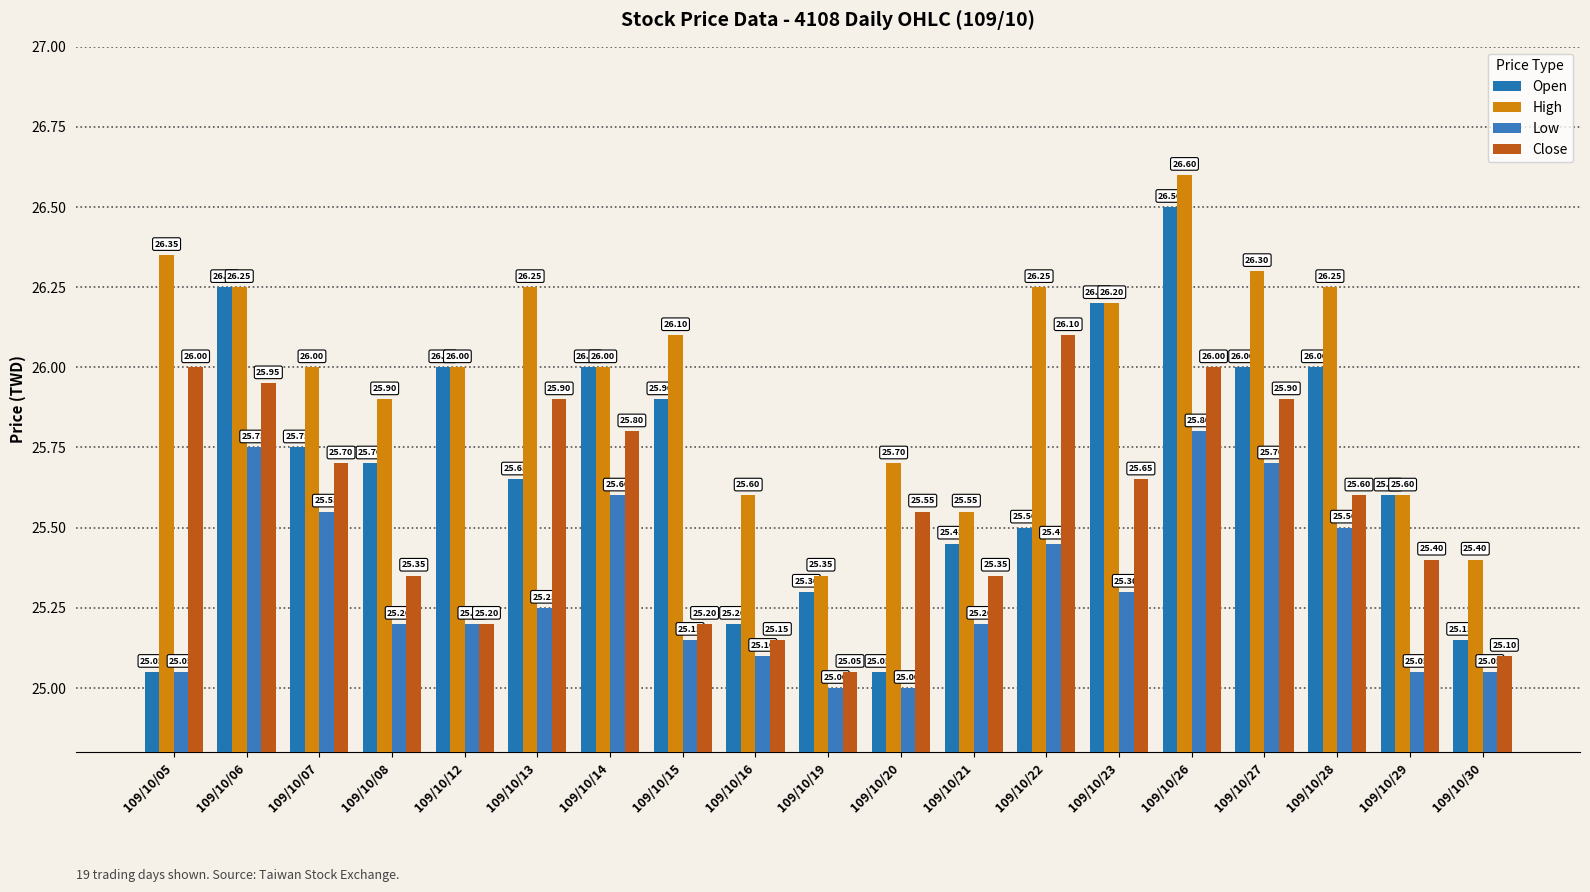

How many groups of bars are there?

19